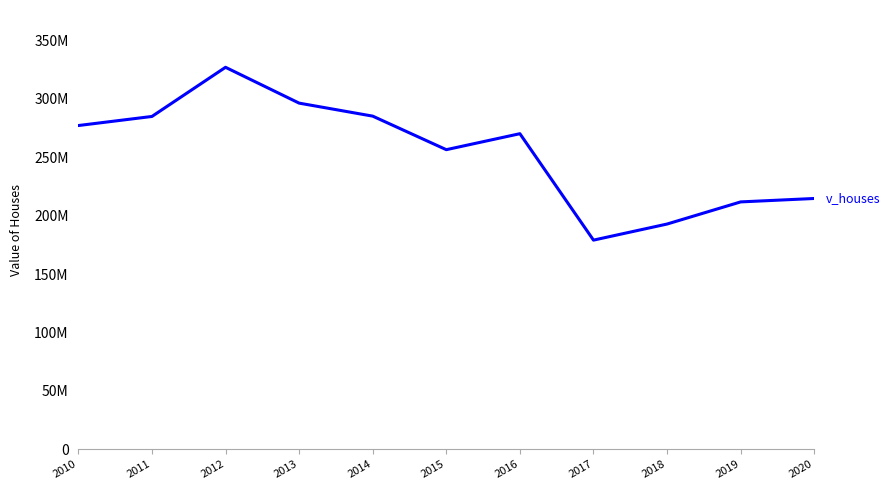

Does the chart have visible grid lines?

No